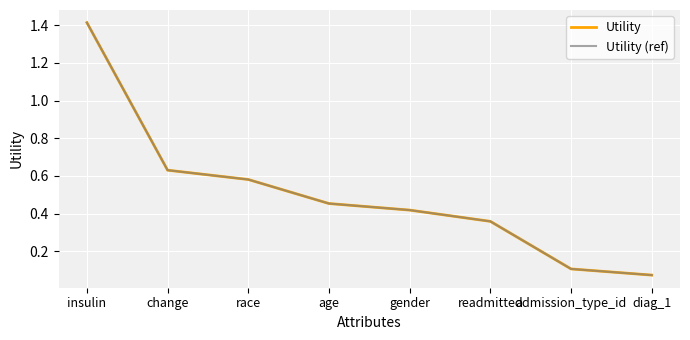

True or false: Utility (ref) and Utility cross at least once.

False